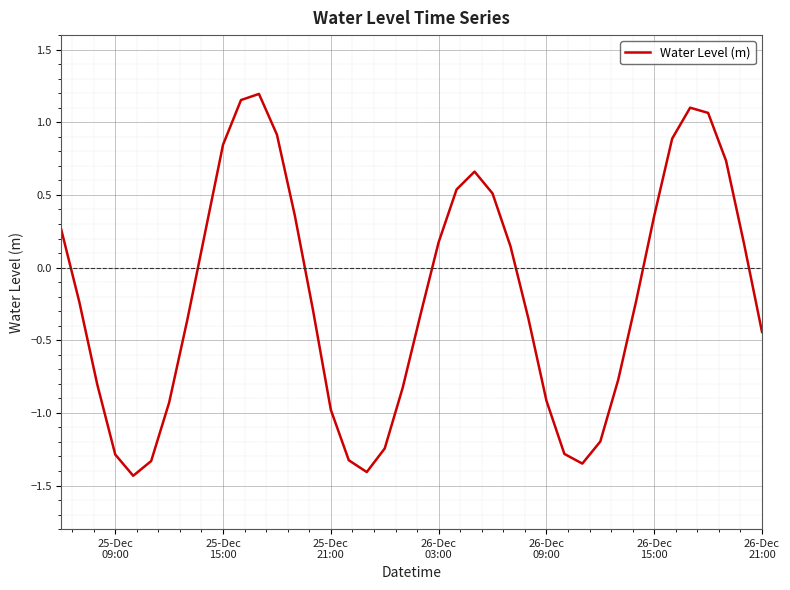

Reading right to left, transcribe all the data shown in this chart.

-0.4	0.2	0.7	1.1	1.1	0.9	0.4	-0.2	-0.8	-1.2	-1.3	-1.3	-0.9	-0.4	0.1	0.5	0.7	0.5	0.2	-0.3	-0.8	-1.2	-1.4	-1.3	-1.0	-0.3	0.4	0.9	1.2	1.2	0.8	0.2	-0.4	-0.9	-1.3	-1.4	-1.3	-0.8	-0.2	0.3